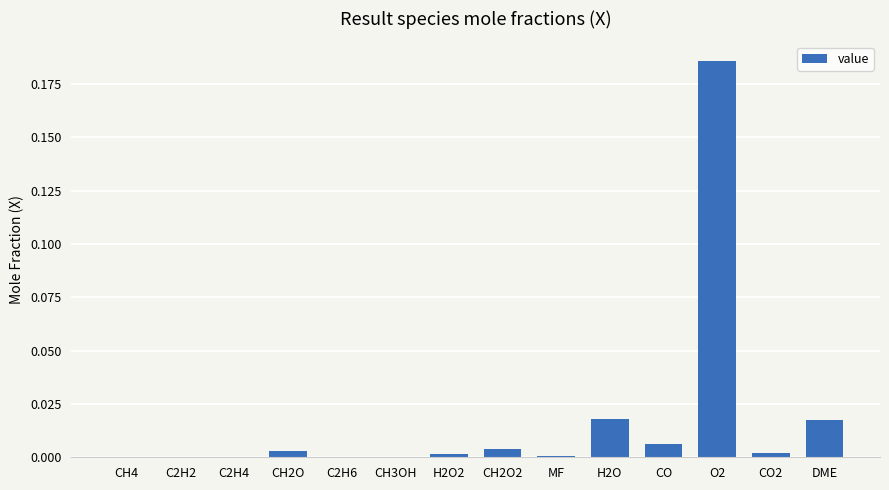

Which label corresponds to the largest value in the chart?

O2